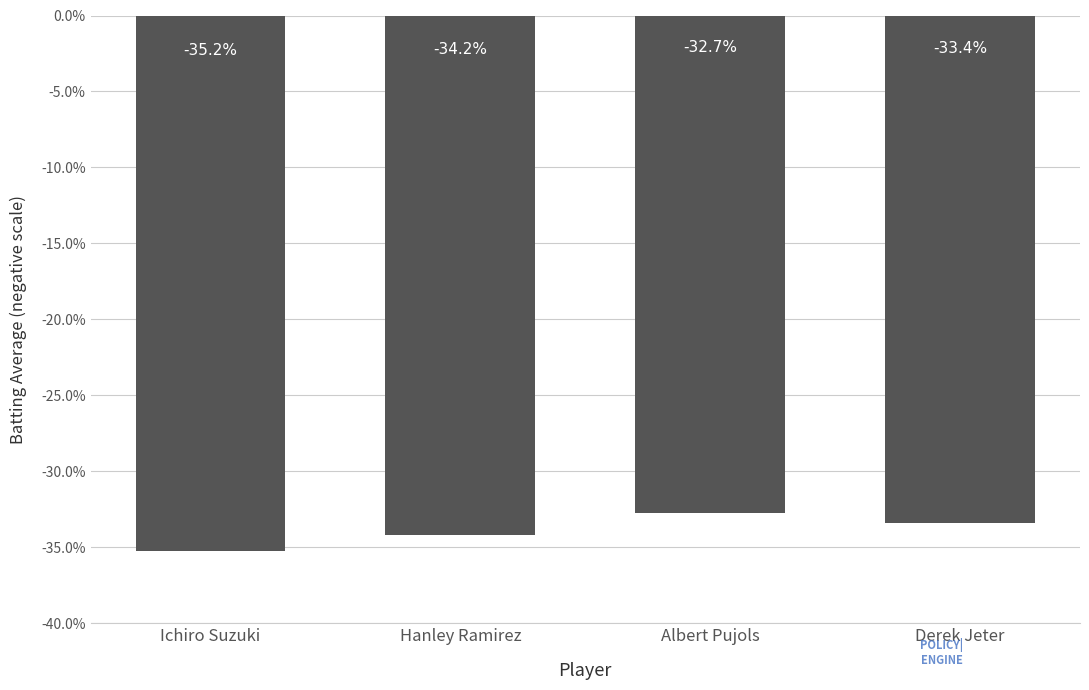

What is the label of the 3rd bar from the left?

Albert Pujols